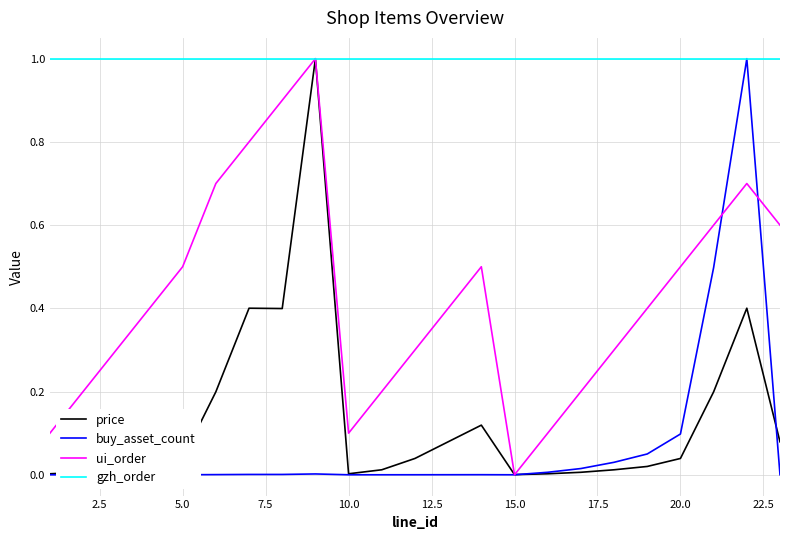

What is the lowest value of the gzh_order series?

1.0